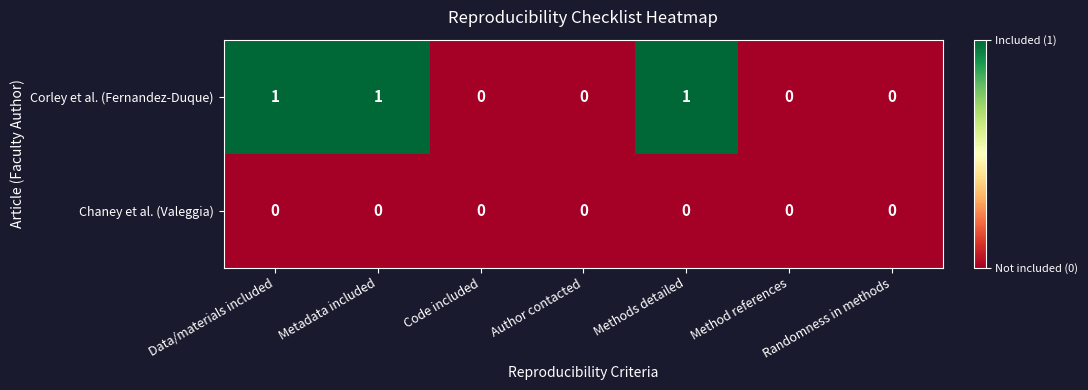

List the series in order of their peak value, highest first.

Corley et al. (Fernandez-Duque), Chaney et al. (Valeggia)